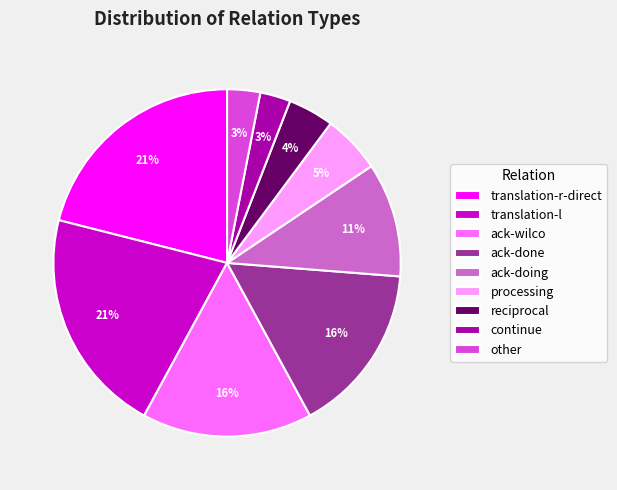

To the nearest percent, what is the difference between the largest and smallest slice percentages?

18%